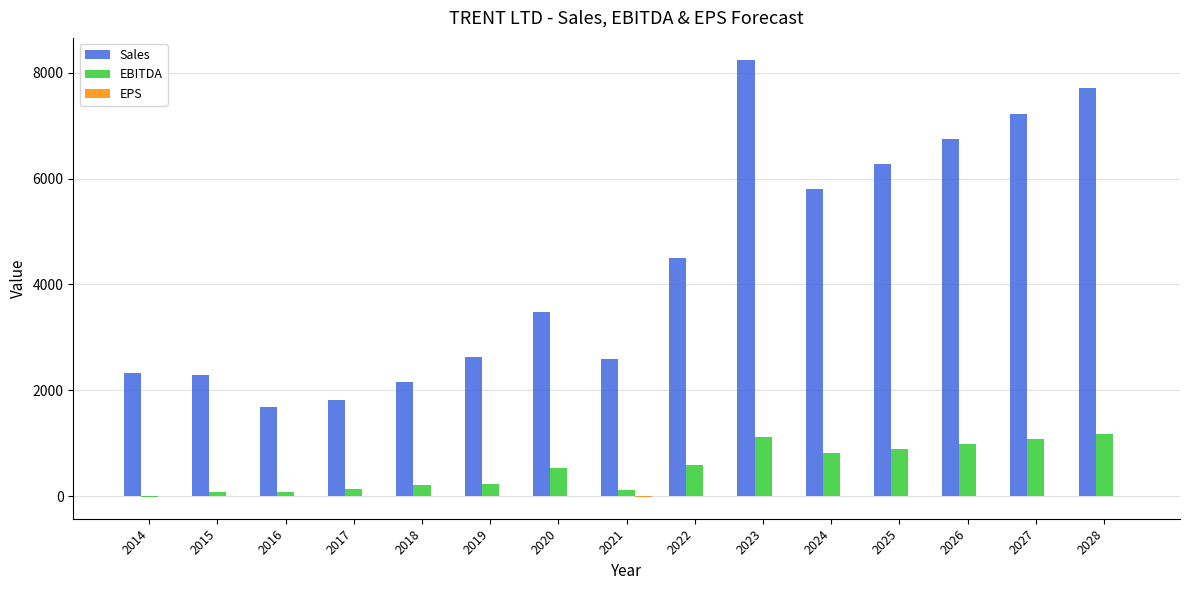

How many values in the Sales series exceed 3485?

8